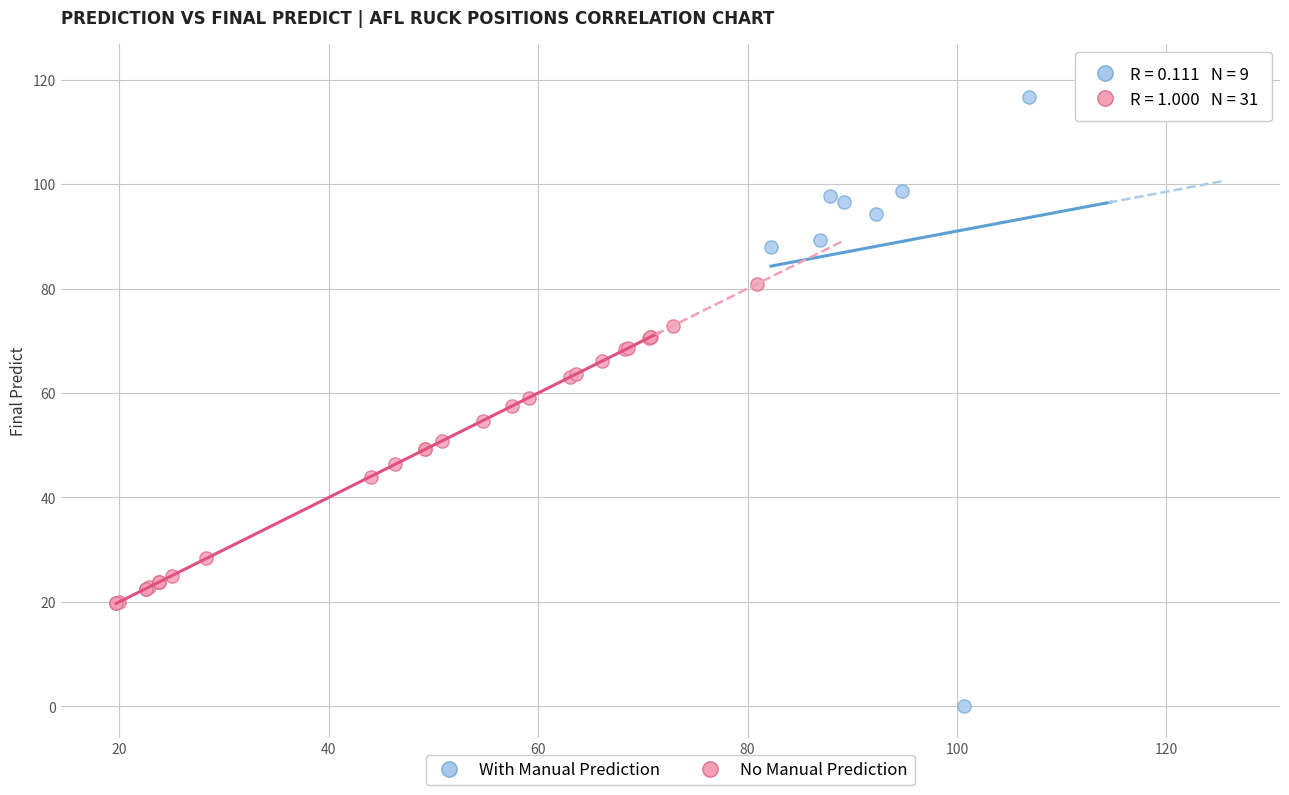

Which series reaches the minimum Y coordinate?

With Manual Prediction